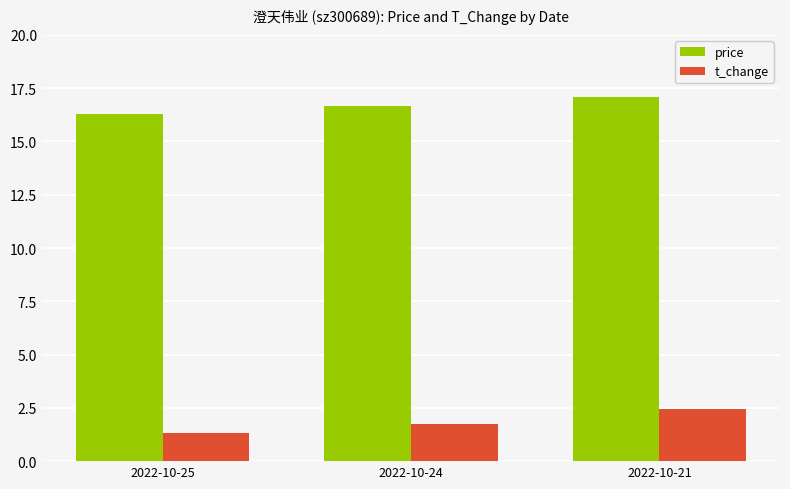

True or false: t_change has a value of 0.4 at 2022-10-24.

False